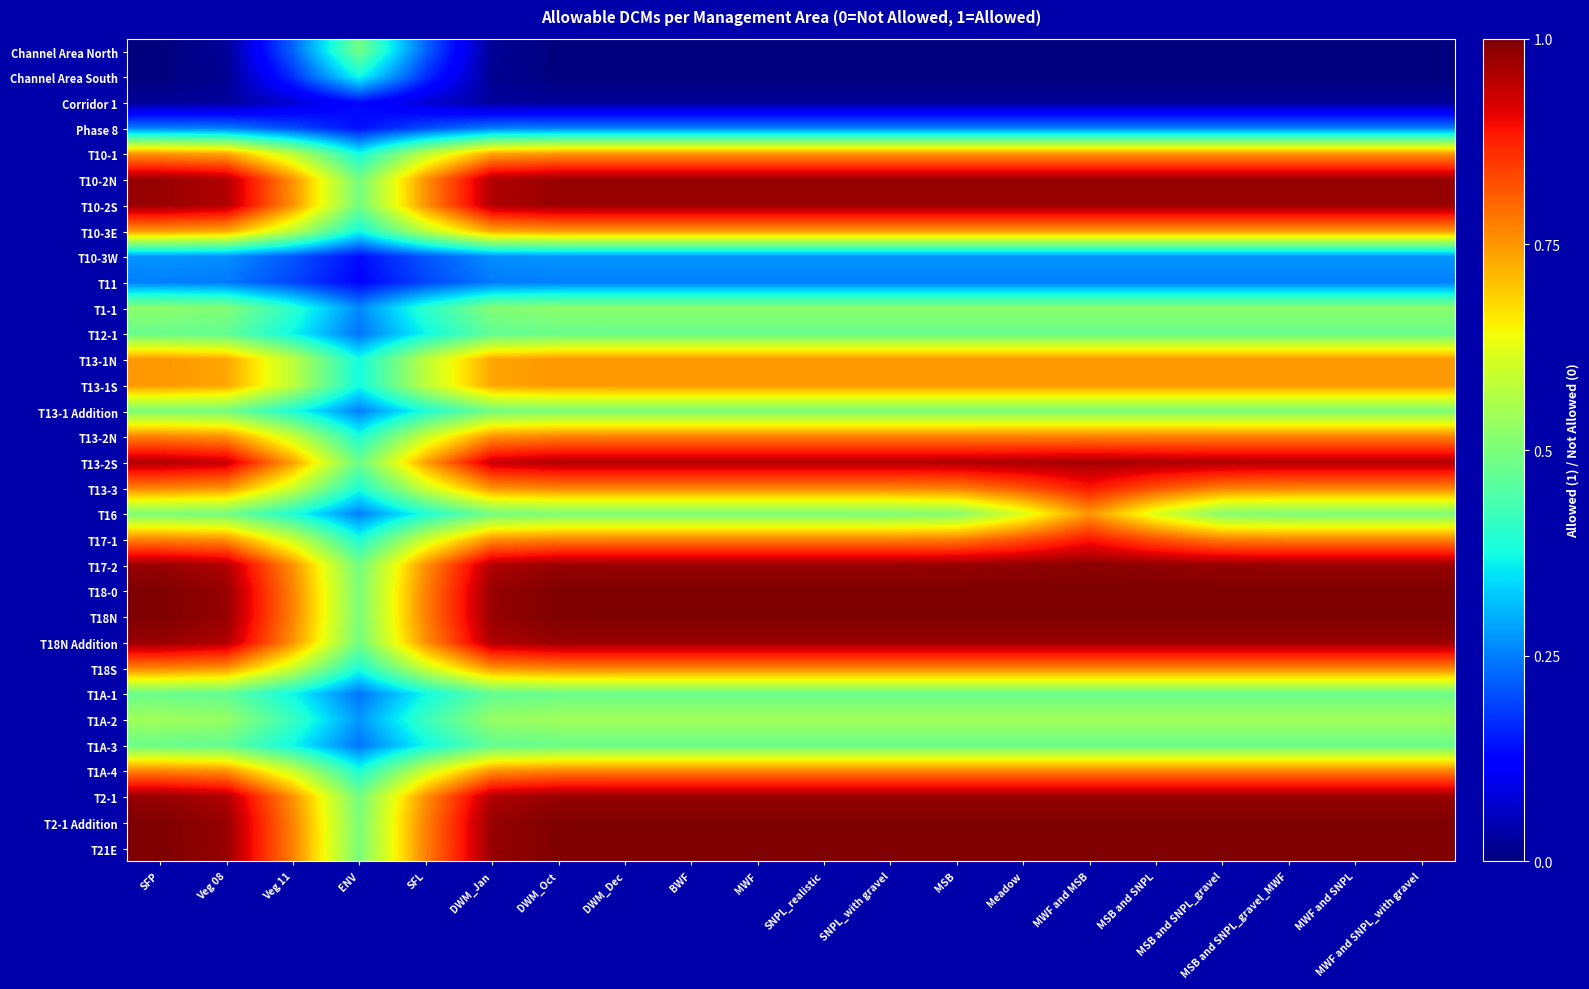

Reading left to right, extract all data points from this chart.

Channel Area North: SFP=0.0	Veg 08=0.0	Veg 11=0.2	ENV=0.5	SFL=0.2	DWM_Jan=0.0	DWM_Oct=0.0	DWM_Dec=0.0	BWF=0.0	MWF=0.0	SNPL_realistic=0.0	SNPL_with gravel=0.0	MSB=0.0	Meadow=0.0	MWF and MSB=0.0	MSB and SNPL=0.0	MSB and SNPL_gravel=0.0	MSB and SNPL_gravel_MWF=0.0	MWF and SNPL=0.0	MWF and SNPL_with gravel=0.0
Channel Area South: SFP=0.0	Veg 08=0.0	Veg 11=0.2	ENV=0.4	SFL=0.2	DWM_Jan=0.0	DWM_Oct=0.0	DWM_Dec=0.0	BWF=0.0	MWF=0.0	SNPL_realistic=0.0	SNPL_with gravel=0.0	MSB=0.0	Meadow=0.0	MWF and MSB=0.0	MSB and SNPL=0.0	MSB and SNPL_gravel=0.0	MSB and SNPL_gravel_MWF=0.0	MWF and SNPL=0.0	MWF and SNPL_with gravel=0.0
Corridor 1: SFP=0.0	Veg 08=0.0	Veg 11=0.1	ENV=0.1	SFL=0.1	DWM_Jan=0.0	DWM_Oct=0.0	DWM_Dec=0.0	BWF=0.0	MWF=0.0	SNPL_realistic=0.0	SNPL_with gravel=0.0	MSB=0.0	Meadow=0.0	MWF and MSB=0.0	MSB and SNPL=0.0	MSB and SNPL_gravel=0.0	MSB and SNPL_gravel_MWF=0.0	MWF and SNPL=0.0	MWF and SNPL_with gravel=0.0
Phase 8: SFP=0.3	Veg 08=0.2	Veg 11=0.2	ENV=0.1	SFL=0.2	DWM_Jan=0.2	DWM_Oct=0.3	DWM_Dec=0.3	BWF=0.3	MWF=0.3	SNPL_realistic=0.3	SNPL_with gravel=0.3	MSB=0.3	Meadow=0.3	MWF and MSB=0.3	MSB and SNPL=0.3	MSB and SNPL_gravel=0.3	MSB and SNPL_gravel_MWF=0.3	MWF and SNPL=0.3	MWF and SNPL_with gravel=0.3
T10-1: SFP=0.7	Veg 08=0.7	Veg 11=0.6	ENV=0.4	SFL=0.6	DWM_Jan=0.7	DWM_Oct=0.7	DWM_Dec=0.7	BWF=0.7	MWF=0.7	SNPL_realistic=0.7	SNPL_with gravel=0.7	MSB=0.7	Meadow=0.7	MWF and MSB=0.7	MSB and SNPL=0.7	MSB and SNPL_gravel=0.7	MSB and SNPL_gravel_MWF=0.7	MWF and SNPL=0.7	MWF and SNPL_with gravel=0.7
T10-2N: SFP=1.0	Veg 08=1.0	Veg 11=0.8	ENV=0.5	SFL=0.8	DWM_Jan=1.0	DWM_Oct=1.0	DWM_Dec=1.0	BWF=1.0	MWF=1.0	SNPL_realistic=1.0	SNPL_with gravel=1.0	MSB=1.0	Meadow=1.0	MWF and MSB=1.0	MSB and SNPL=1.0	MSB and SNPL_gravel=1.0	MSB and SNPL_gravel_MWF=1.0	MWF and SNPL=1.0	MWF and SNPL_with gravel=1.0
T10-2S: SFP=1.0	Veg 08=1.0	Veg 11=0.8	ENV=0.5	SFL=0.8	DWM_Jan=1.0	DWM_Oct=1.0	DWM_Dec=1.0	BWF=1.0	MWF=1.0	SNPL_realistic=1.0	SNPL_with gravel=1.0	MSB=1.0	Meadow=1.0	MWF and MSB=1.0	MSB and SNPL=1.0	MSB and SNPL_gravel=1.0	MSB and SNPL_gravel_MWF=1.0	MWF and SNPL=1.0	MWF and SNPL_with gravel=1.0
T10-3E: SFP=0.7	Veg 08=0.7	Veg 11=0.6	ENV=0.4	SFL=0.6	DWM_Jan=0.7	DWM_Oct=0.7	DWM_Dec=0.7	BWF=0.7	MWF=0.7	SNPL_realistic=0.7	SNPL_with gravel=0.7	MSB=0.7	Meadow=0.7	MWF and MSB=0.7	MSB and SNPL=0.7	MSB and SNPL_gravel=0.7	MSB and SNPL_gravel_MWF=0.7	MWF and SNPL=0.7	MWF and SNPL_with gravel=0.7
T10-3W: SFP=0.3	Veg 08=0.3	Veg 11=0.2	ENV=0.1	SFL=0.2	DWM_Jan=0.3	DWM_Oct=0.3	DWM_Dec=0.3	BWF=0.3	MWF=0.3	SNPL_realistic=0.3	SNPL_with gravel=0.3	MSB=0.3	Meadow=0.3	MWF and MSB=0.3	MSB and SNPL=0.3	MSB and SNPL_gravel=0.3	MSB and SNPL_gravel_MWF=0.3	MWF and SNPL=0.3	MWF and SNPL_with gravel=0.3
T11: SFP=0.3	Veg 08=0.2	Veg 11=0.2	ENV=0.1	SFL=0.2	DWM_Jan=0.2	DWM_Oct=0.3	DWM_Dec=0.3	BWF=0.3	MWF=0.3	SNPL_realistic=0.3	SNPL_with gravel=0.3	MSB=0.3	Meadow=0.3	MWF and MSB=0.3	MSB and SNPL=0.3	MSB and SNPL_gravel=0.3	MSB and SNPL_gravel_MWF=0.3	MWF and SNPL=0.3	MWF and SNPL_with gravel=0.3
T1-1: SFP=0.5	Veg 08=0.5	Veg 11=0.4	ENV=0.3	SFL=0.4	DWM_Jan=0.5	DWM_Oct=0.5	DWM_Dec=0.5	BWF=0.5	MWF=0.5	SNPL_realistic=0.5	SNPL_with gravel=0.5	MSB=0.5	Meadow=0.5	MWF and MSB=0.5	MSB and SNPL=0.5	MSB and SNPL_gravel=0.5	MSB and SNPL_gravel_MWF=0.5	MWF and SNPL=0.5	MWF and SNPL_with gravel=0.5
T12-1: SFP=0.5	Veg 08=0.5	Veg 11=0.4	ENV=0.2	SFL=0.4	DWM_Jan=0.5	DWM_Oct=0.5	DWM_Dec=0.5	BWF=0.5	MWF=0.5	SNPL_realistic=0.5	SNPL_with gravel=0.5	MSB=0.5	Meadow=0.5	MWF and MSB=0.5	MSB and SNPL=0.5	MSB and SNPL_gravel=0.5	MSB and SNPL_gravel_MWF=0.5	MWF and SNPL=0.5	MWF and SNPL_with gravel=0.5
T13-1N: SFP=0.7	Veg 08=0.7	Veg 11=0.6	ENV=0.4	SFL=0.6	DWM_Jan=0.7	DWM_Oct=0.7	DWM_Dec=0.7	BWF=0.7	MWF=0.7	SNPL_realistic=0.7	SNPL_with gravel=0.7	MSB=0.7	Meadow=0.7	MWF and MSB=0.7	MSB and SNPL=0.7	MSB and SNPL_gravel=0.7	MSB and SNPL_gravel_MWF=0.7	MWF and SNPL=0.7	MWF and SNPL_with gravel=0.7
T13-1S: SFP=0.7	Veg 08=0.7	Veg 11=0.6	ENV=0.4	SFL=0.6	DWM_Jan=0.7	DWM_Oct=0.7	DWM_Dec=0.7	BWF=0.7	MWF=0.7	SNPL_realistic=0.7	SNPL_with gravel=0.7	MSB=0.7	Meadow=0.7	MWF and MSB=0.7	MSB and SNPL=0.7	MSB and SNPL_gravel=0.7	MSB and SNPL_gravel_MWF=0.7	MWF and SNPL=0.7	MWF and SNPL_with gravel=0.7
T13-1 Addition: SFP=0.5	Veg 08=0.5	Veg 11=0.4	ENV=0.3	SFL=0.4	DWM_Jan=0.5	DWM_Oct=0.5	DWM_Dec=0.5	BWF=0.5	MWF=0.5	SNPL_realistic=0.5	SNPL_with gravel=0.5	MSB=0.5	Meadow=0.5	MWF and MSB=0.5	MSB and SNPL=0.5	MSB and SNPL_gravel=0.5	MSB and SNPL_gravel_MWF=0.5	MWF and SNPL=0.5	MWF and SNPL_with gravel=0.5
T13-2N: SFP=0.8	Veg 08=0.8	Veg 11=0.6	ENV=0.4	SFL=0.6	DWM_Jan=0.8	DWM_Oct=0.8	DWM_Dec=0.8	BWF=0.8	MWF=0.8	SNPL_realistic=0.8	SNPL_with gravel=0.8	MSB=0.8	Meadow=0.8	MWF and MSB=0.8	MSB and SNPL=0.8	MSB and SNPL_gravel=0.8	MSB and SNPL_gravel_MWF=0.8	MWF and SNPL=0.8	MWF and SNPL_with gravel=0.8
T13-2S: SFP=1.0	Veg 08=0.9	Veg 11=0.7	ENV=0.5	SFL=0.7	DWM_Jan=0.9	DWM_Oct=1.0	DWM_Dec=1.0	BWF=1.0	MWF=1.0	SNPL_realistic=1.0	SNPL_with gravel=1.0	MSB=1.0	Meadow=1.0	MWF and MSB=1.0	MSB and SNPL=1.0	MSB and SNPL_gravel=1.0	MSB and SNPL_gravel_MWF=1.0	MWF and SNPL=1.0	MWF and SNPL_with gravel=1.0
T13-3: SFP=0.8	Veg 08=0.8	Veg 11=0.6	ENV=0.4	SFL=0.6	DWM_Jan=0.8	DWM_Oct=0.8	DWM_Dec=0.8	BWF=0.8	MWF=0.8	SNPL_realistic=0.8	SNPL_with gravel=0.8	MSB=0.8	Meadow=0.8	MWF and MSB=0.9	MSB and SNPL=0.8	MSB and SNPL_gravel=0.8	MSB and SNPL_gravel_MWF=0.8	MWF and SNPL=0.8	MWF and SNPL_with gravel=0.8
T16: SFP=0.5	Veg 08=0.5	Veg 11=0.4	ENV=0.3	SFL=0.4	DWM_Jan=0.5	DWM_Oct=0.5	DWM_Dec=0.5	BWF=0.5	MWF=0.5	SNPL_realistic=0.5	SNPL_with gravel=0.5	MSB=0.5	Meadow=0.6	MWF and MSB=0.8	MSB and SNPL=0.6	MSB and SNPL_gravel=0.5	MSB and SNPL_gravel_MWF=0.5	MWF and SNPL=0.5	MWF and SNPL_with gravel=0.5
T17-1: SFP=0.8	Veg 08=0.8	Veg 11=0.6	ENV=0.4	SFL=0.6	DWM_Jan=0.8	DWM_Oct=0.8	DWM_Dec=0.8	BWF=0.8	MWF=0.8	SNPL_realistic=0.8	SNPL_with gravel=0.8	MSB=0.8	Meadow=0.8	MWF and MSB=0.9	MSB and SNPL=0.8	MSB and SNPL_gravel=0.8	MSB and SNPL_gravel_MWF=0.8	MWF and SNPL=0.8	MWF and SNPL_with gravel=0.8
T17-2: SFP=1.0	Veg 08=1.0	Veg 11=0.8	ENV=0.5	SFL=0.8	DWM_Jan=1.0	DWM_Oct=1.0	DWM_Dec=1.0	BWF=1.0	MWF=1.0	SNPL_realistic=1.0	SNPL_with gravel=1.0	MSB=1.0	Meadow=1.0	MWF and MSB=1.0	MSB and SNPL=1.0	MSB and SNPL_gravel=1.0	MSB and SNPL_gravel_MWF=1.0	MWF and SNPL=1.0	MWF and SNPL_with gravel=1.0
T18-0: SFP=1.0	Veg 08=1.0	Veg 11=0.8	ENV=0.5	SFL=0.8	DWM_Jan=1.0	DWM_Oct=1.0	DWM_Dec=1.0	BWF=1.0	MWF=1.0	SNPL_realistic=1.0	SNPL_with gravel=1.0	MSB=1.0	Meadow=1.0	MWF and MSB=1.0	MSB and SNPL=1.0	MSB and SNPL_gravel=1.0	MSB and SNPL_gravel_MWF=1.0	MWF and SNPL=1.0	MWF and SNPL_with gravel=1.0
T18N: SFP=1.0	Veg 08=1.0	Veg 11=0.8	ENV=0.5	SFL=0.8	DWM_Jan=1.0	DWM_Oct=1.0	DWM_Dec=1.0	BWF=1.0	MWF=1.0	SNPL_realistic=1.0	SNPL_with gravel=1.0	MSB=1.0	Meadow=1.0	MWF and MSB=1.0	MSB and SNPL=1.0	MSB and SNPL_gravel=1.0	MSB and SNPL_gravel_MWF=1.0	MWF and SNPL=1.0	MWF and SNPL_with gravel=1.0
T18N Addition: SFP=1.0	Veg 08=1.0	Veg 11=0.8	ENV=0.5	SFL=0.8	DWM_Jan=1.0	DWM_Oct=1.0	DWM_Dec=1.0	BWF=1.0	MWF=1.0	SNPL_realistic=1.0	SNPL_with gravel=1.0	MSB=1.0	Meadow=1.0	MWF and MSB=1.0	MSB and SNPL=1.0	MSB and SNPL_gravel=1.0	MSB and SNPL_gravel_MWF=1.0	MWF and SNPL=1.0	MWF and SNPL_with gravel=1.0
T18S: SFP=0.8	Veg 08=0.8	Veg 11=0.6	ENV=0.4	SFL=0.6	DWM_Jan=0.8	DWM_Oct=0.8	DWM_Dec=0.8	BWF=0.8	MWF=0.8	SNPL_realistic=0.8	SNPL_with gravel=0.8	MSB=0.8	Meadow=0.8	MWF and MSB=0.8	MSB and SNPL=0.8	MSB and SNPL_gravel=0.8	MSB and SNPL_gravel_MWF=0.8	MWF and SNPL=0.8	MWF and SNPL_with gravel=0.8
T1A-1: SFP=0.5	Veg 08=0.5	Veg 11=0.4	ENV=0.2	SFL=0.4	DWM_Jan=0.5	DWM_Oct=0.5	DWM_Dec=0.5	BWF=0.5	MWF=0.5	SNPL_realistic=0.5	SNPL_with gravel=0.5	MSB=0.5	Meadow=0.5	MWF and MSB=0.5	MSB and SNPL=0.5	MSB and SNPL_gravel=0.5	MSB and SNPL_gravel_MWF=0.5	MWF and SNPL=0.5	MWF and SNPL_with gravel=0.5
T1A-2: SFP=0.5	Veg 08=0.5	Veg 11=0.4	ENV=0.3	SFL=0.4	DWM_Jan=0.5	DWM_Oct=0.5	DWM_Dec=0.5	BWF=0.5	MWF=0.5	SNPL_realistic=0.5	SNPL_with gravel=0.5	MSB=0.5	Meadow=0.5	MWF and MSB=0.5	MSB and SNPL=0.5	MSB and SNPL_gravel=0.5	MSB and SNPL_gravel_MWF=0.5	MWF and SNPL=0.5	MWF and SNPL_with gravel=0.5
T1A-3: SFP=0.5	Veg 08=0.5	Veg 11=0.4	ENV=0.2	SFL=0.4	DWM_Jan=0.5	DWM_Oct=0.5	DWM_Dec=0.5	BWF=0.5	MWF=0.5	SNPL_realistic=0.5	SNPL_with gravel=0.5	MSB=0.5	Meadow=0.5	MWF and MSB=0.5	MSB and SNPL=0.5	MSB and SNPL_gravel=0.5	MSB and SNPL_gravel_MWF=0.5	MWF and SNPL=0.5	MWF and SNPL_with gravel=0.5
T1A-4: SFP=0.8	Veg 08=0.8	Veg 11=0.6	ENV=0.4	SFL=0.6	DWM_Jan=0.8	DWM_Oct=0.8	DWM_Dec=0.8	BWF=0.8	MWF=0.8	SNPL_realistic=0.8	SNPL_with gravel=0.8	MSB=0.8	Meadow=0.8	MWF and MSB=0.8	MSB and SNPL=0.8	MSB and SNPL_gravel=0.8	MSB and SNPL_gravel_MWF=0.8	MWF and SNPL=0.8	MWF and SNPL_with gravel=0.8
T2-1: SFP=1.0	Veg 08=1.0	Veg 11=0.8	ENV=0.5	SFL=0.8	DWM_Jan=1.0	DWM_Oct=1.0	DWM_Dec=1.0	BWF=1.0	MWF=1.0	SNPL_realistic=1.0	SNPL_with gravel=1.0	MSB=1.0	Meadow=1.0	MWF and MSB=1.0	MSB and SNPL=1.0	MSB and SNPL_gravel=1.0	MSB and SNPL_gravel_MWF=1.0	MWF and SNPL=1.0	MWF and SNPL_with gravel=1.0
T2-1 Addition: SFP=1.0	Veg 08=1.0	Veg 11=0.8	ENV=0.5	SFL=0.8	DWM_Jan=1.0	DWM_Oct=1.0	DWM_Dec=1.0	BWF=1.0	MWF=1.0	SNPL_realistic=1.0	SNPL_with gravel=1.0	MSB=1.0	Meadow=1.0	MWF and MSB=1.0	MSB and SNPL=1.0	MSB and SNPL_gravel=1.0	MSB and SNPL_gravel_MWF=1.0	MWF and SNPL=1.0	MWF and SNPL_with gravel=1.0
T21E: SFP=1.0	Veg 08=1.0	Veg 11=0.8	ENV=0.5	SFL=0.8	DWM_Jan=1.0	DWM_Oct=1.0	DWM_Dec=1.0	BWF=1.0	MWF=1.0	SNPL_realistic=1.0	SNPL_with gravel=1.0	MSB=1.0	Meadow=1.0	MWF and MSB=1.0	MSB and SNPL=1.0	MSB and SNPL_gravel=1.0	MSB and SNPL_gravel_MWF=1.0	MWF and SNPL=1.0	MWF and SNPL_with gravel=1.0